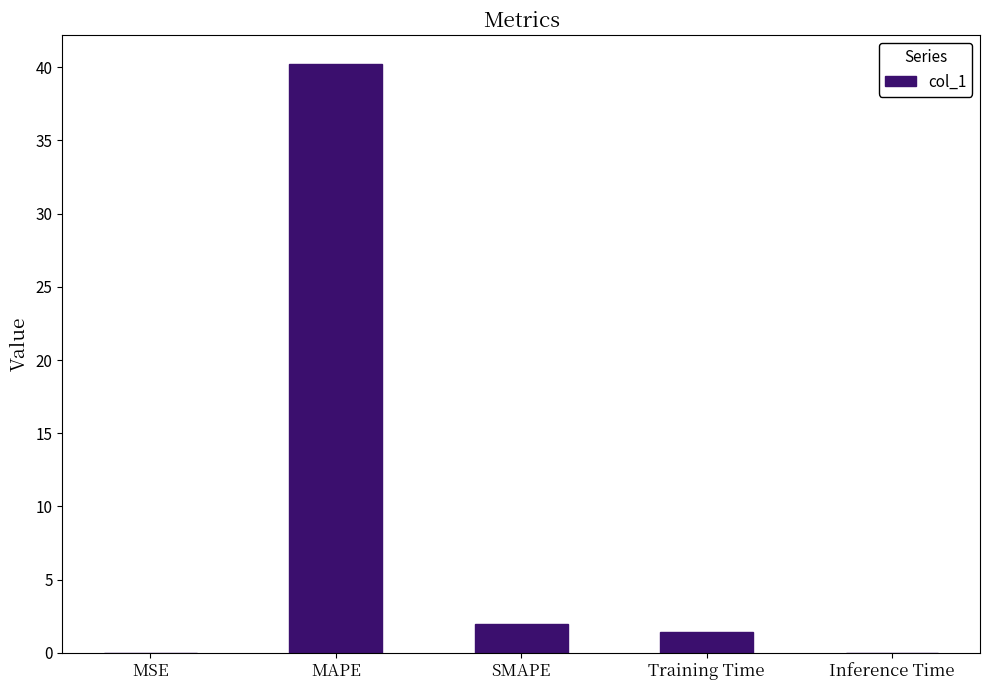

Which category has the highest value across all series?

MAPE